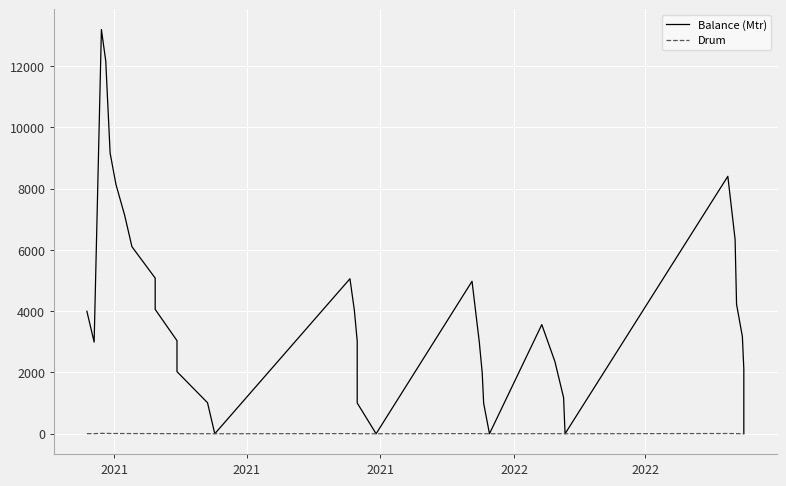

At which category does Drum reach its first local peak?

2021